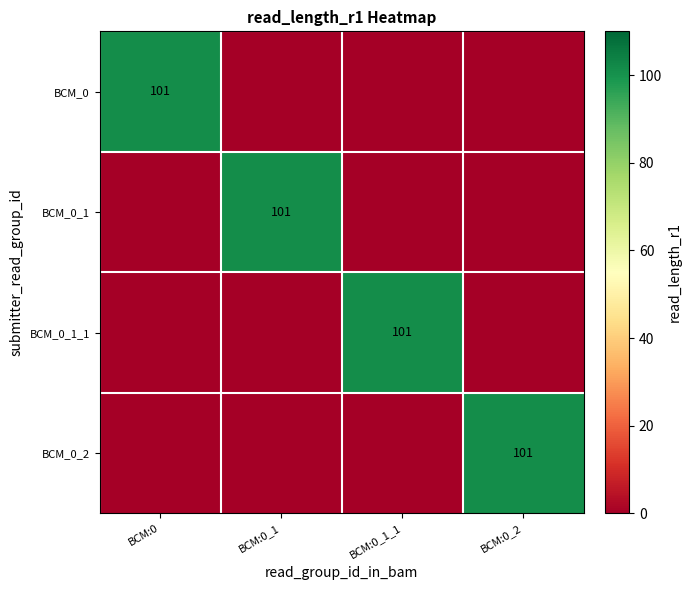

The value of BCM_0 at BCM:0 is 175. True or false?

False